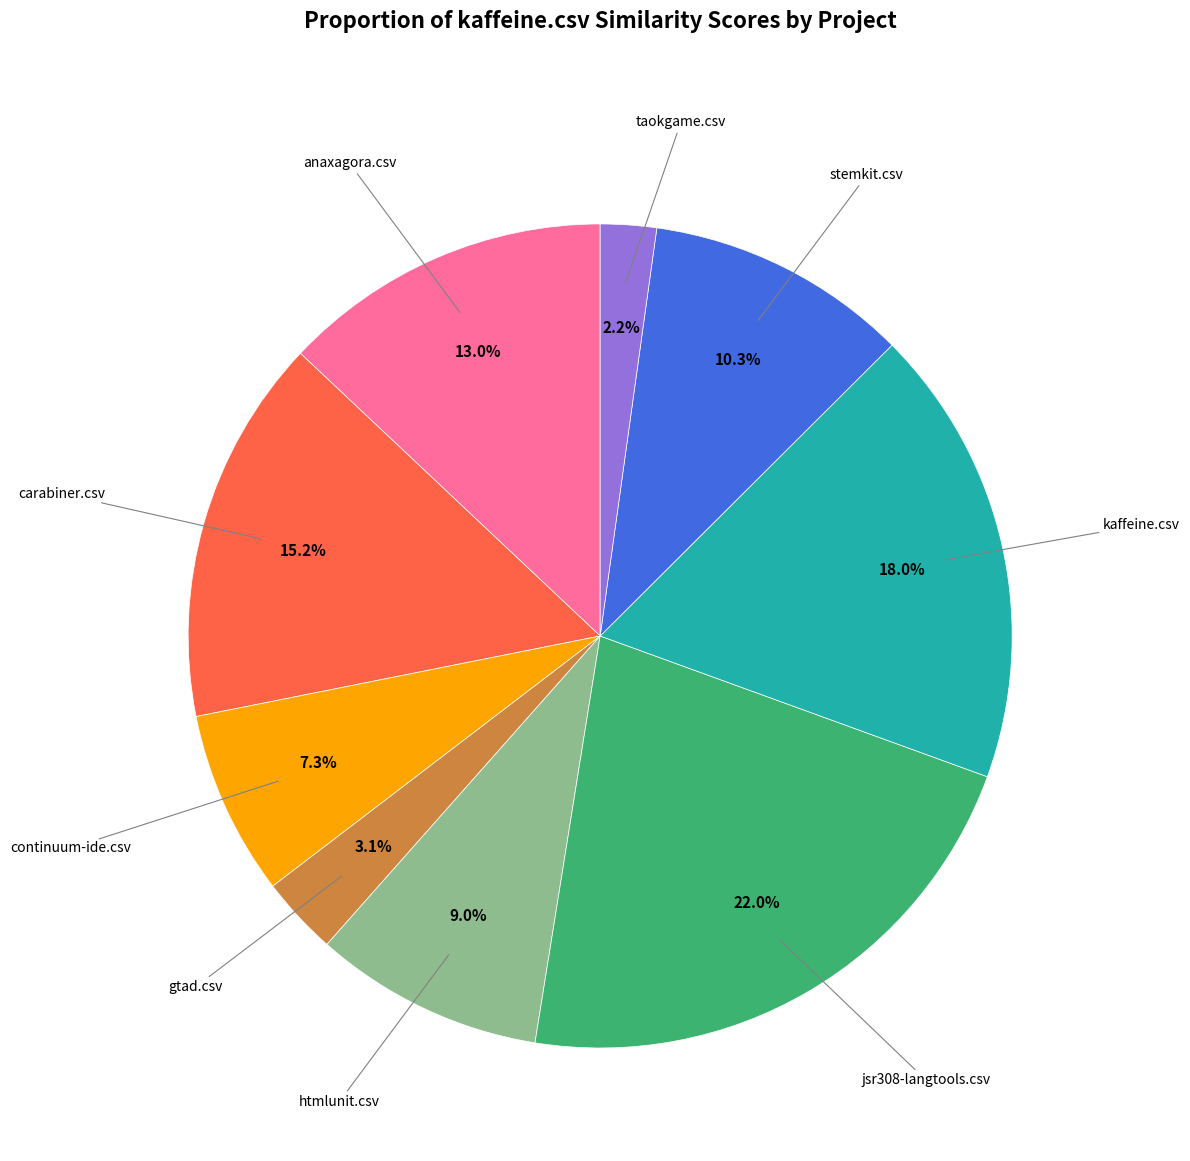

Is there a majority slice in this chart?

No